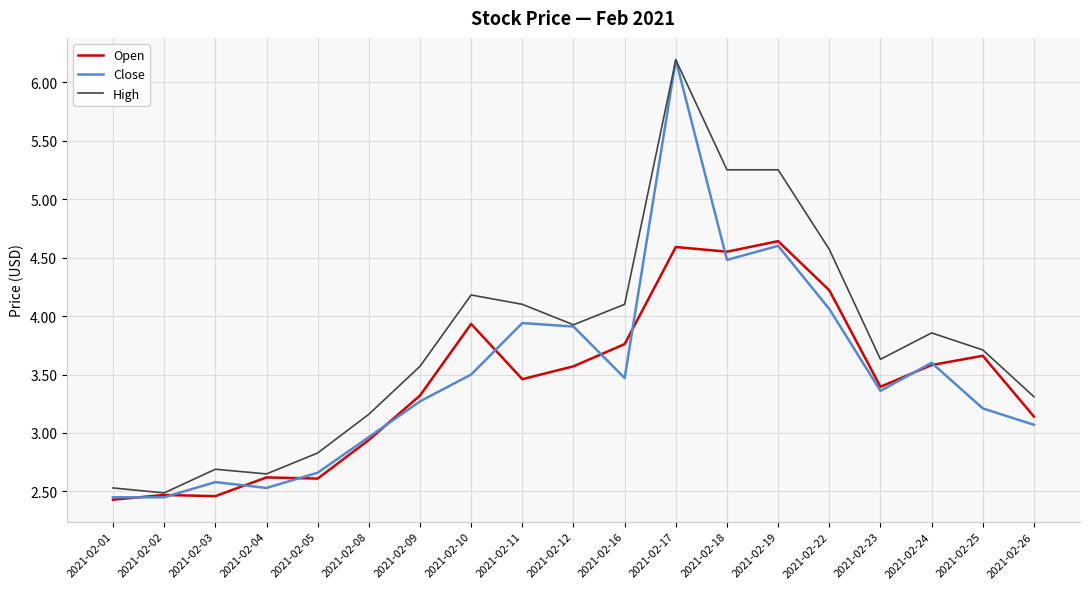

Is the value of Open at 2021-02-10 greater than the value of Close at 2021-02-03?

Yes